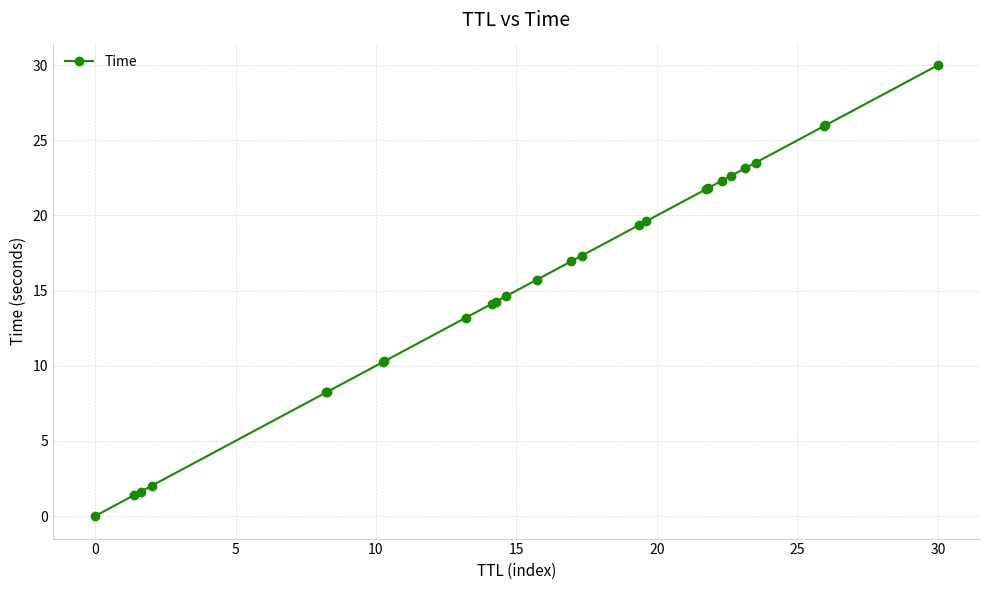

What is the difference between the maximum and second lowest values?

28.6